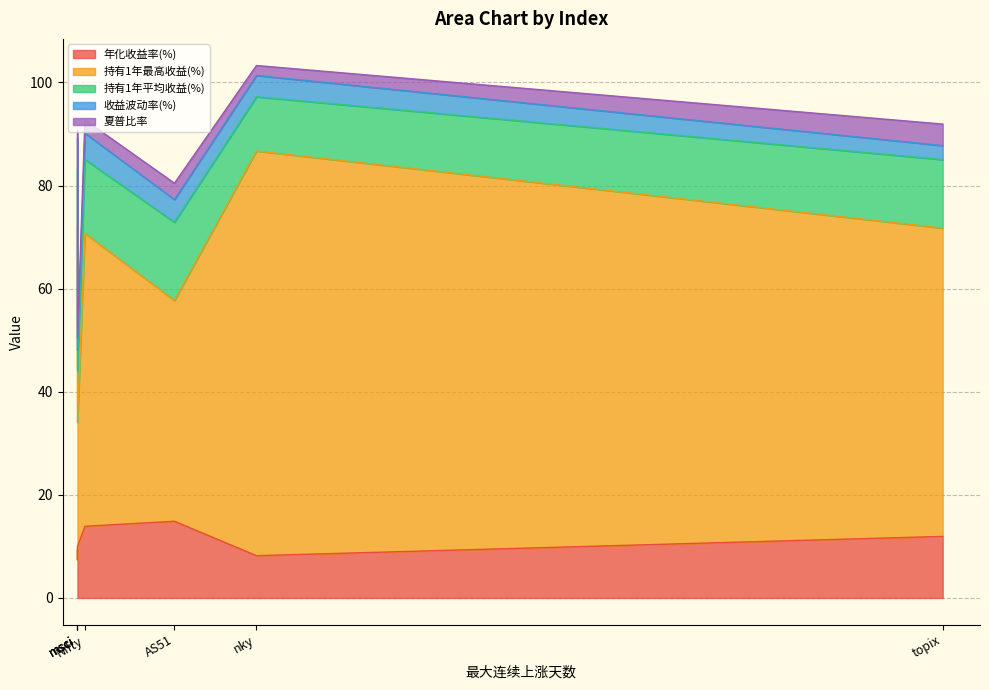

What is the label of the 4th point from the left?

msci